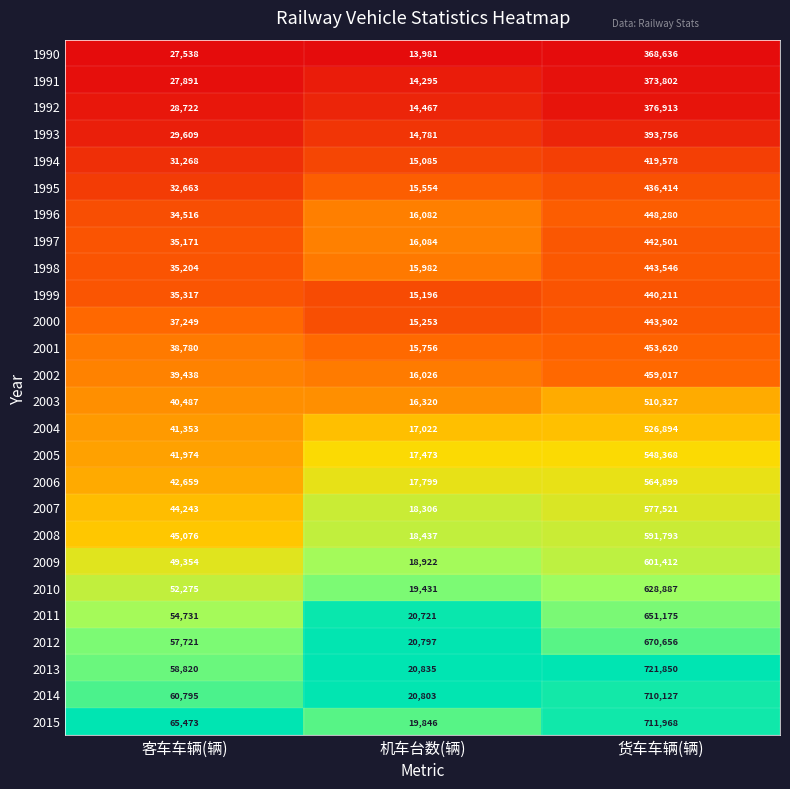

Where is 2007 nearest to the value 297913?

客车车辆(辆)